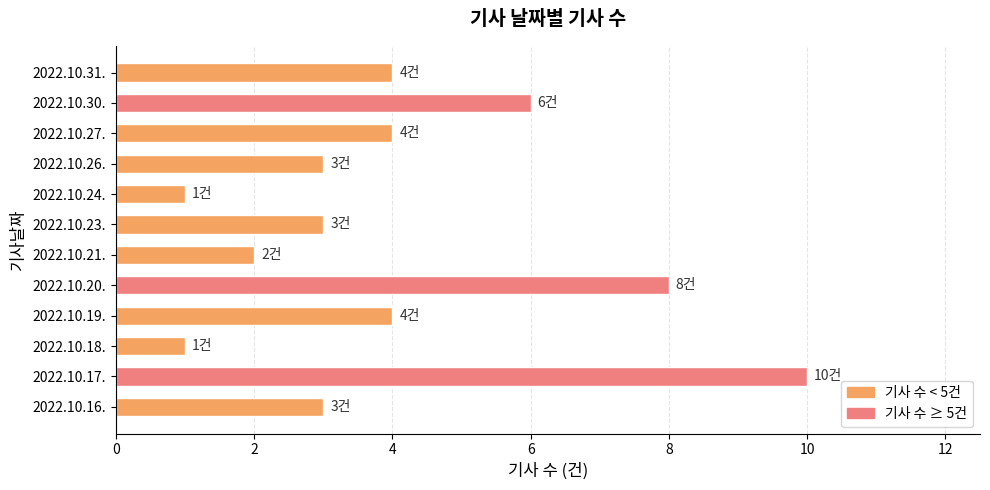

What is the sum of the values at 2022.10.24. and 2022.10.26.?

4